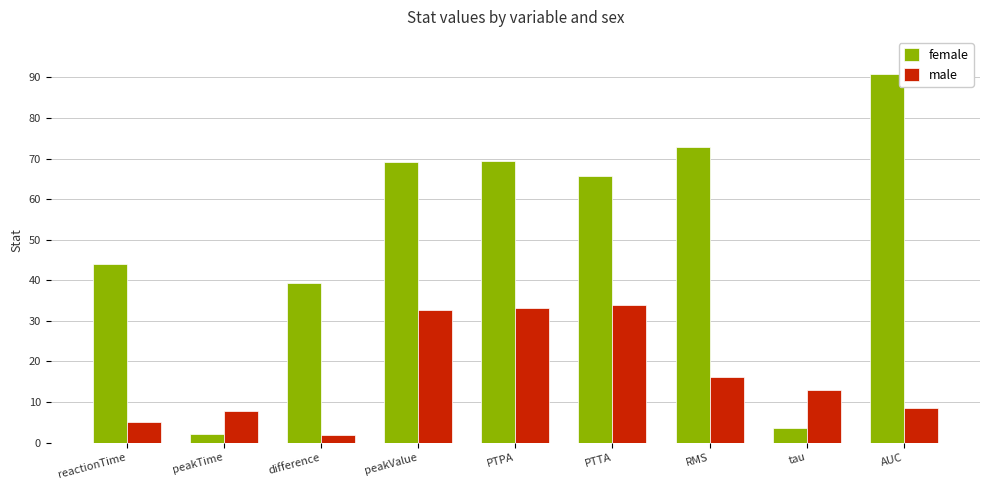

What is the lowest value of the male series?

1.9